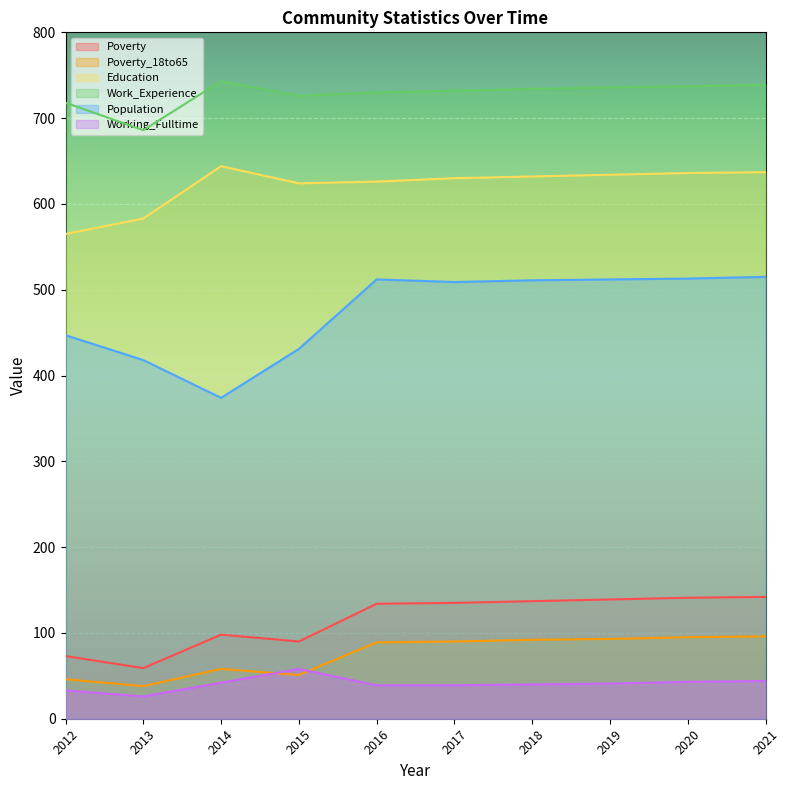

List the series in order of their peak value, highest first.

Work_Experience, Education, Population, Poverty, Poverty_18to65, Working_Fulltime